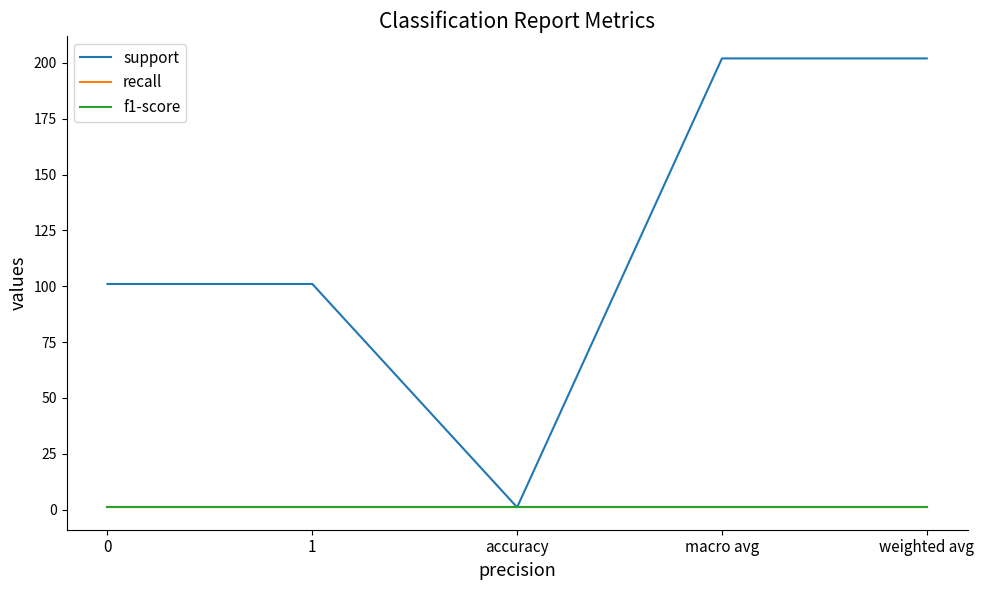

Is this an area chart (filled region under the line)?

No